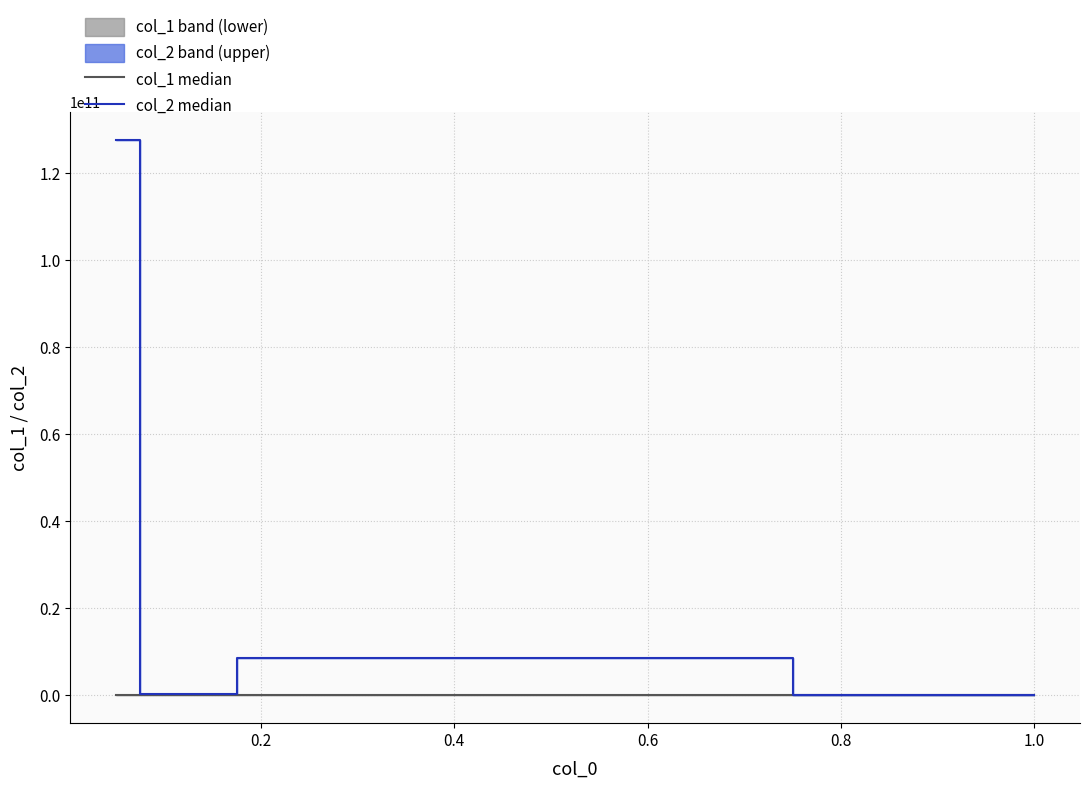

Which has a higher value, 0.2 or 0.8?

0.8